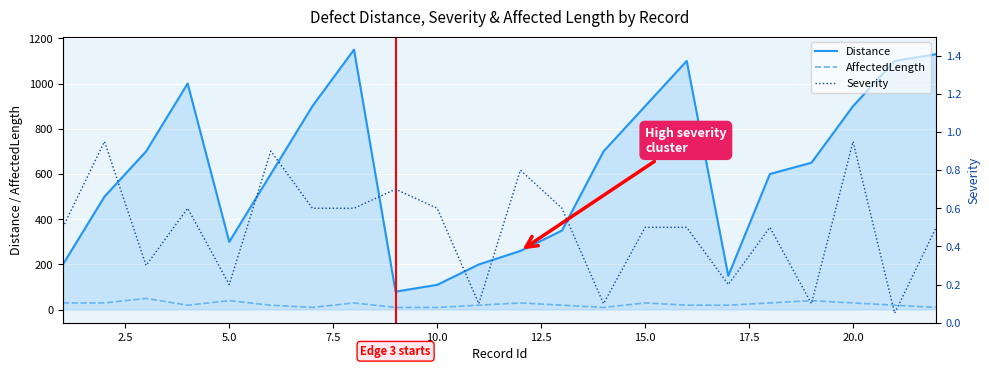

What is the value of the Severity point at the 6th from the left?

0.9